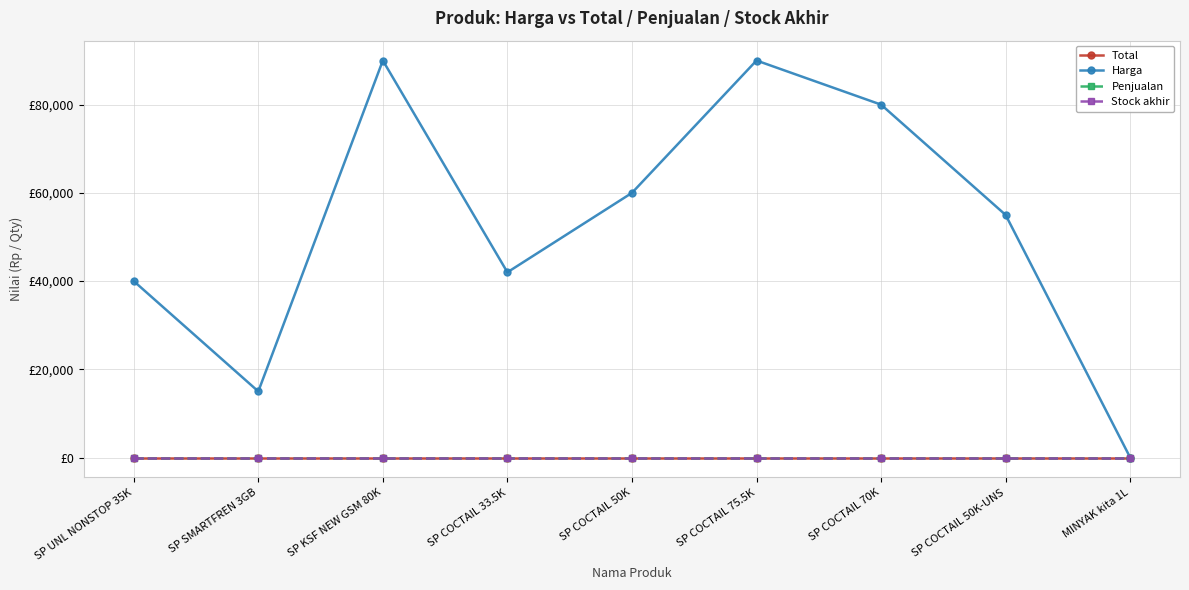

Between SP UNL NONSTOP 35K and SP COCTAIL 33.5K, which is larger?

SP UNL NONSTOP 35K